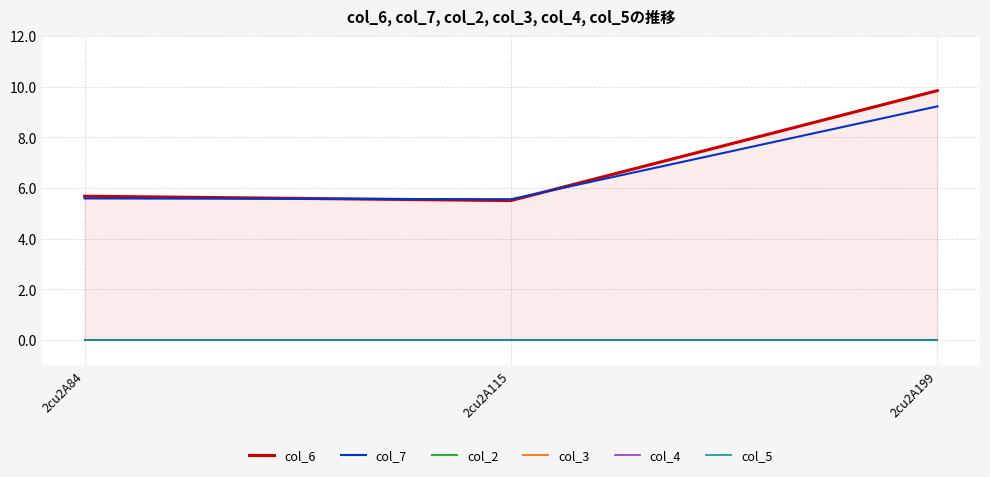

Between 2cu2A115 and 2cu2A84, which is larger?

2cu2A84